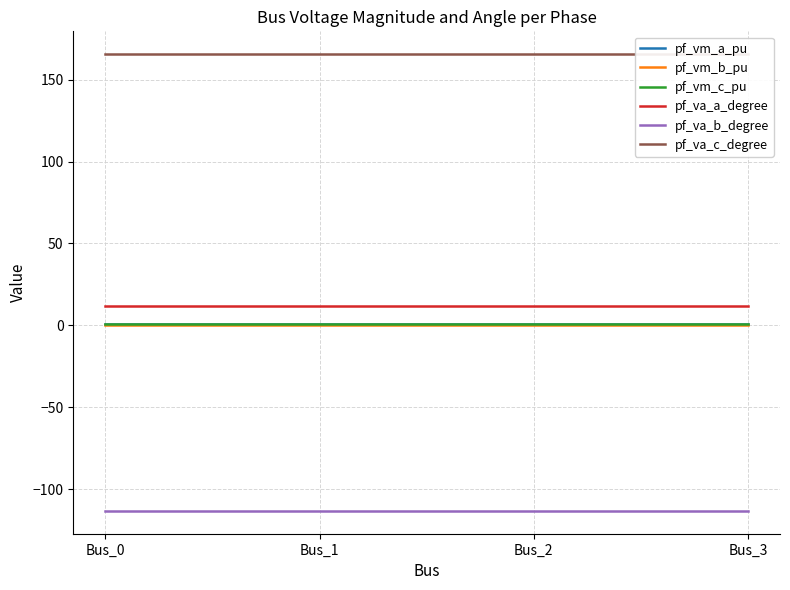

True or false: pf_vm_b_pu has more than 1 points higher than both neighbors.

False